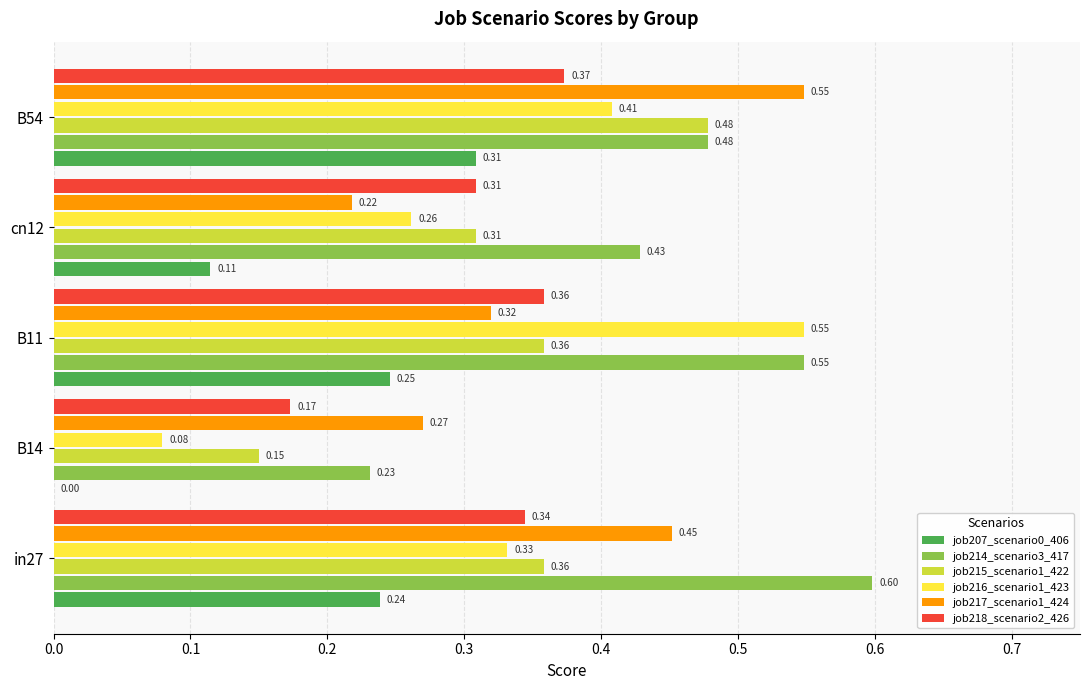

What is the total value across all series at B14?

0.9